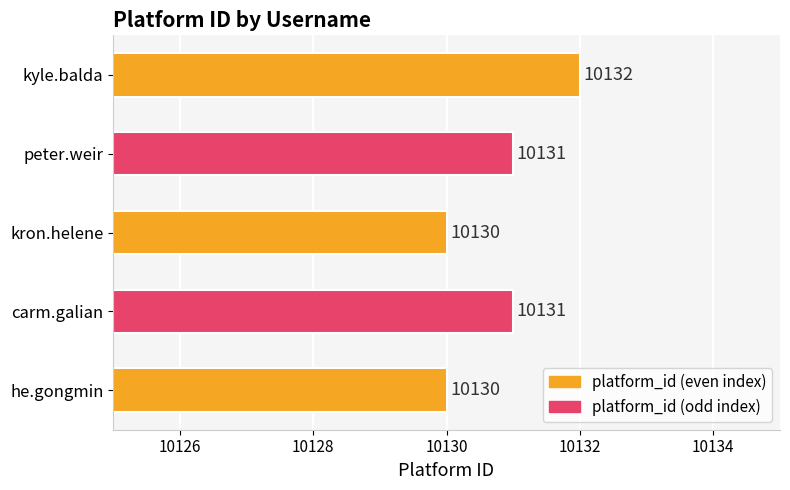

True or false: the data shows 10132 at kyle.balda.

True